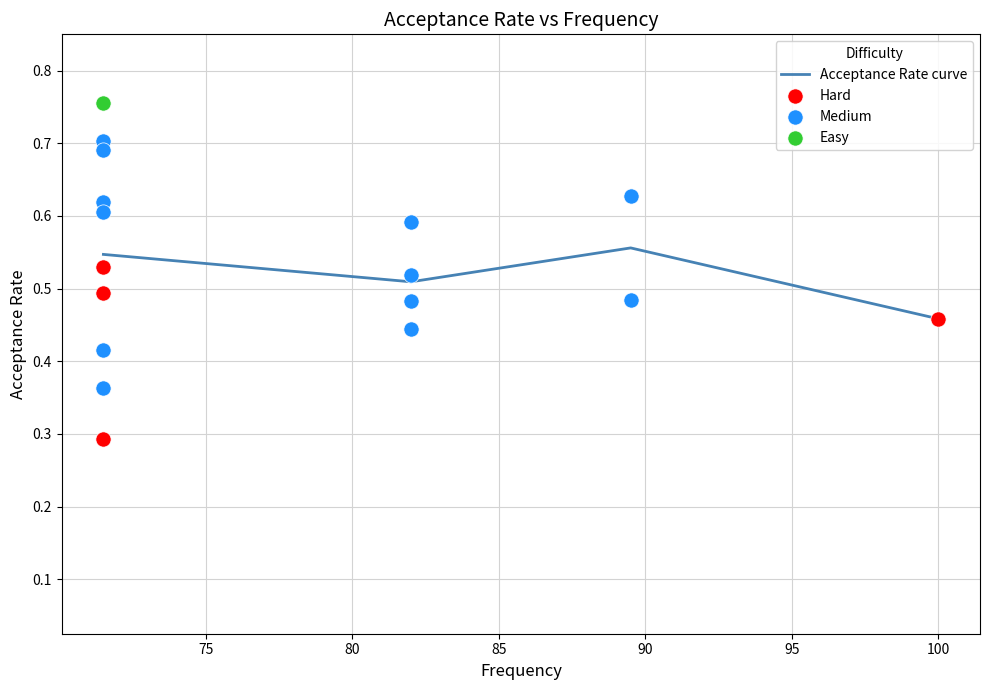

Which has a higher value, 70 or 80?

80